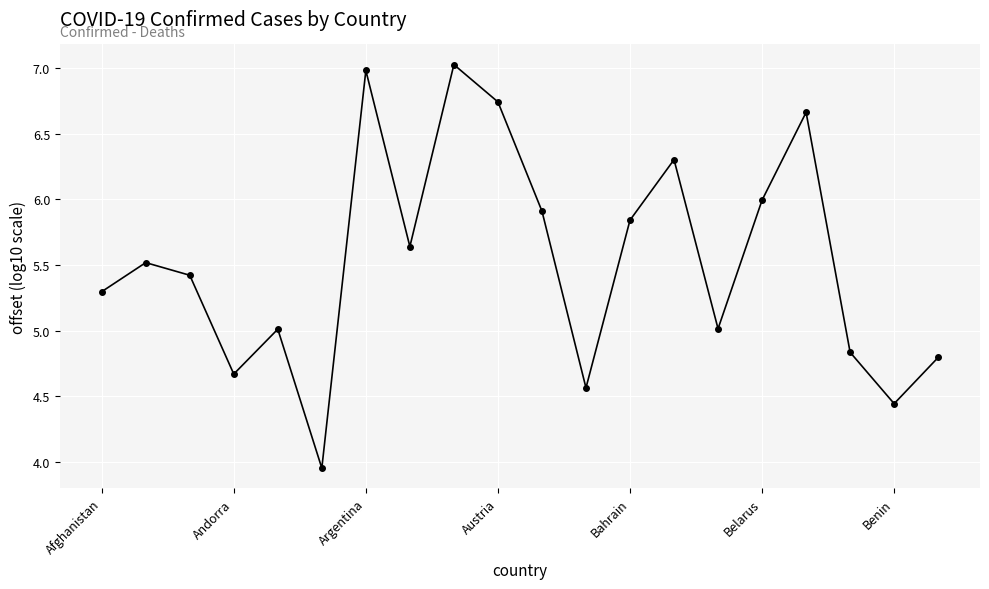

What is the greatest value displayed?

7.0